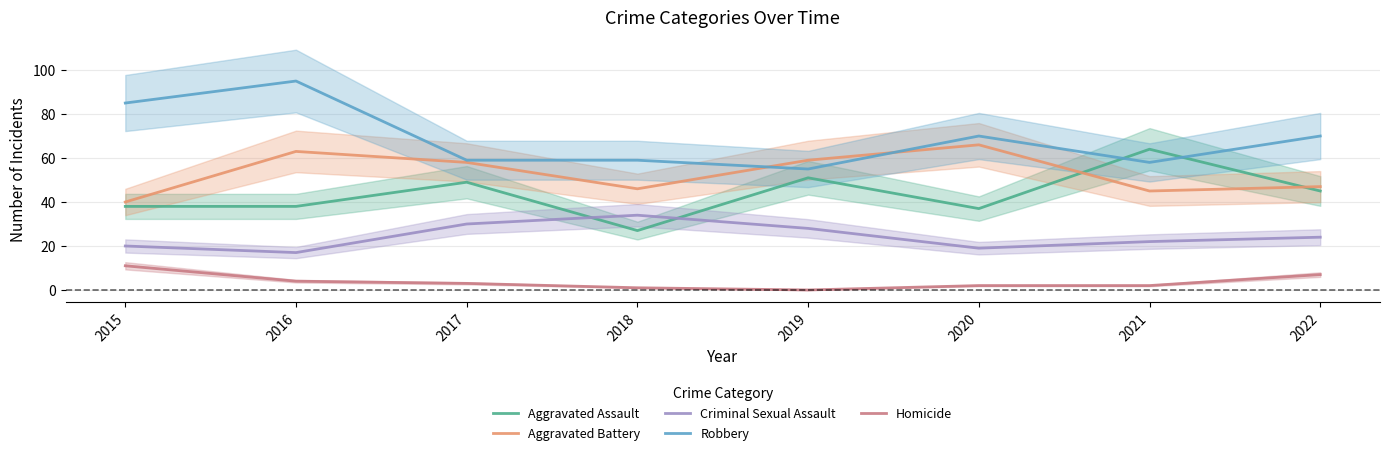

Reading left to right, list all the values displayed in this chart.

Aggravated Assault: 2015=38	2016=38	2017=49	2018=27	2019=51	2020=37	2021=64	2022=45
Aggravated Battery: 2015=40	2016=63	2017=58	2018=46	2019=59	2020=66	2021=45	2022=47
Criminal Sexual Assault: 2015=20	2016=17	2017=30	2018=34	2019=28	2020=19	2021=22	2022=24
Robbery: 2015=85	2016=95	2017=59	2018=59	2019=55	2020=70	2021=58	2022=70
Homicide: 2015=11	2016=4	2017=3	2018=1	2019=0	2020=2	2021=2	2022=7